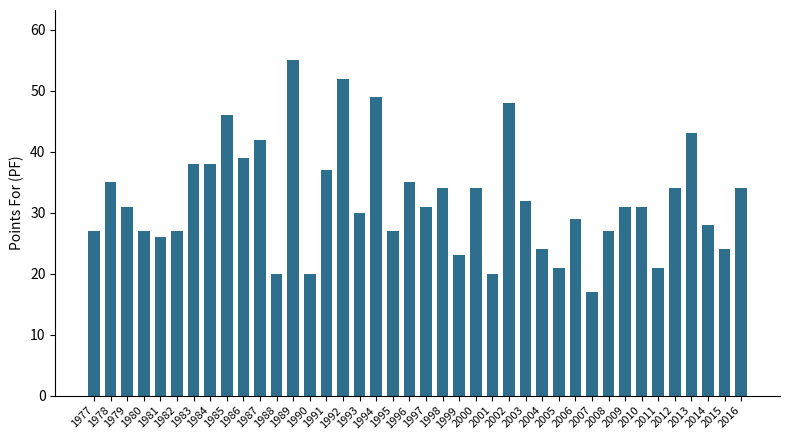

Is it true that the value at 2010 is 31?

True